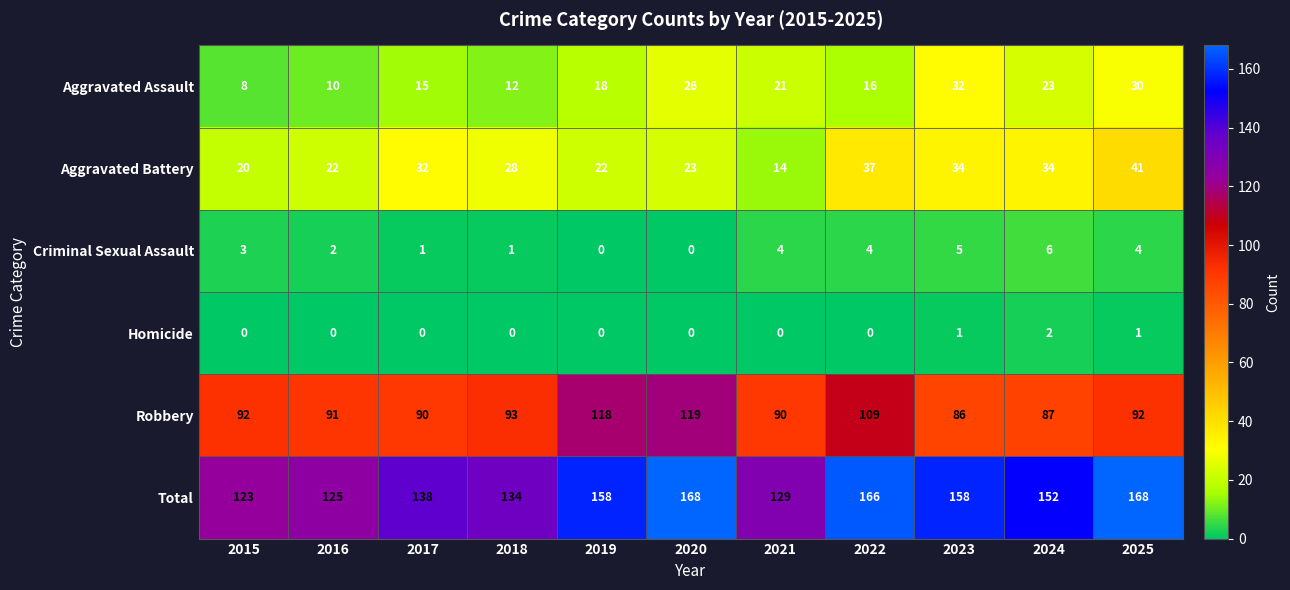

Between 2018 and 2025, which series saw the biggest shift?

Total